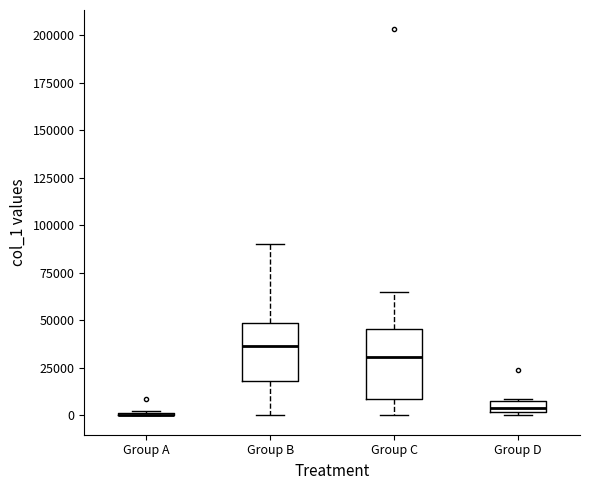

Where is the lower edge of the box for Group D on the y-axis? The values are not printed on the chart, so give them approximately, as read against the axis.

0